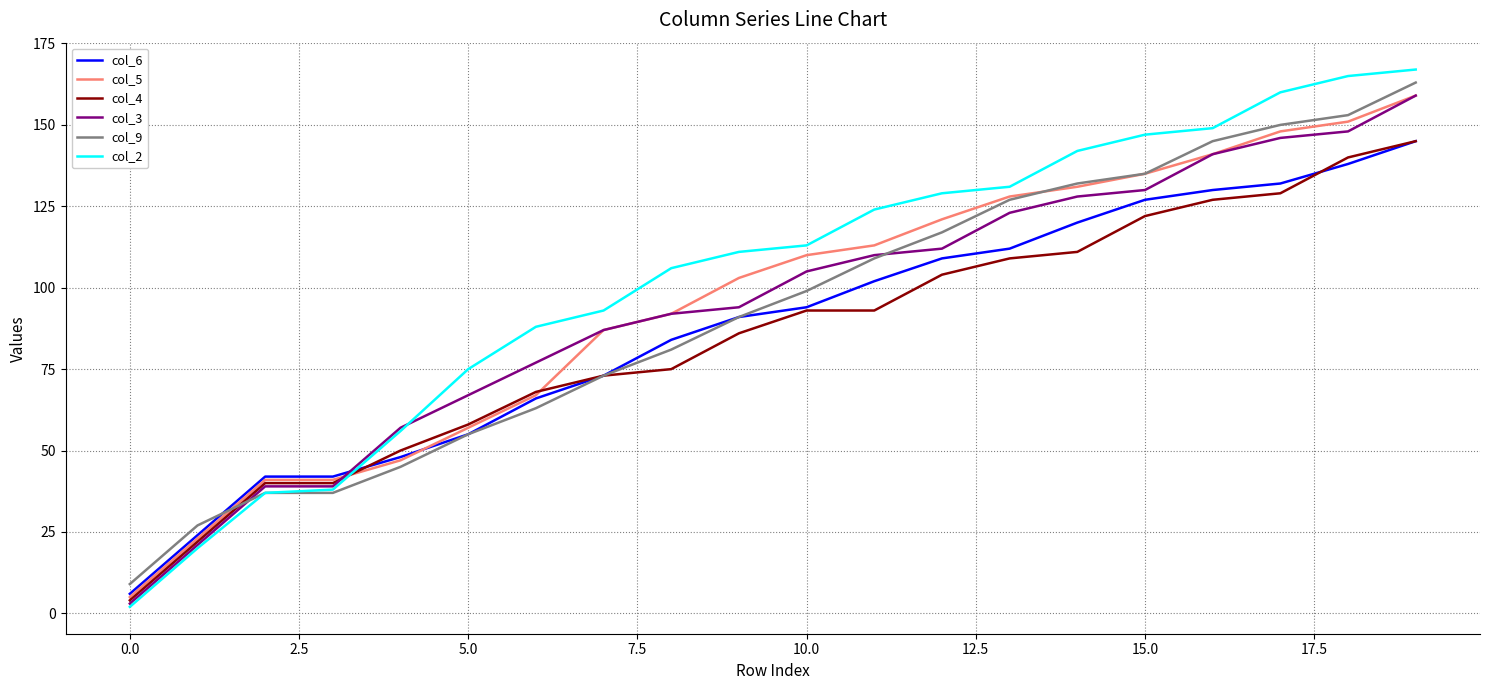

Reading right to left, extract all data points from this chart.

col_6: 145	138	132	130	127	120	112	109	102	94	91	84	73	66	55	48	42	42	24	6
col_5: 159	151	148	141	135	131	128	121	113	110	103	92	87	67	57	47	41	41	23	5
col_4: 145	140	129	127	122	111	109	104	93	93	86	75	73	68	58	50	40	40	22	4
col_3: 159	148	146	141	130	128	123	112	110	105	94	92	87	77	67	57	39	39	21	3
col_9: 163	153	150	145	135	132	127	117	109	99	91	81	73	63	55	45	37	37	27	9
col_2: 167	165	160	149	147	142	131	129	124	113	111	106	93	88	75	56	38	37	20	2